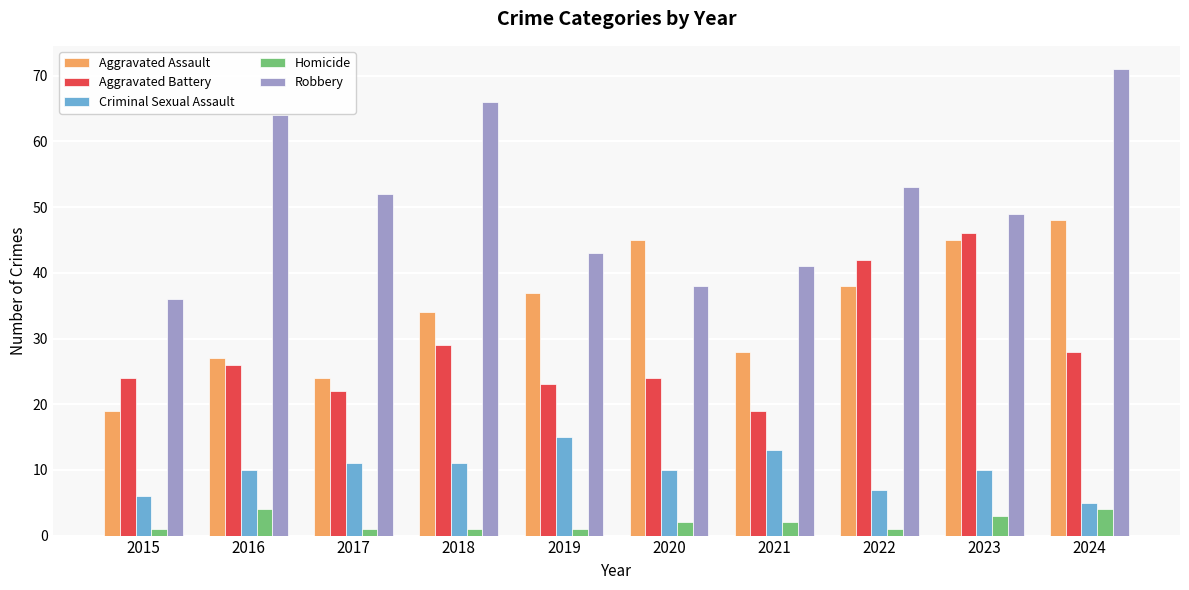

What value does the Aggravated Battery series have at 2022, to the nearest 10?

40